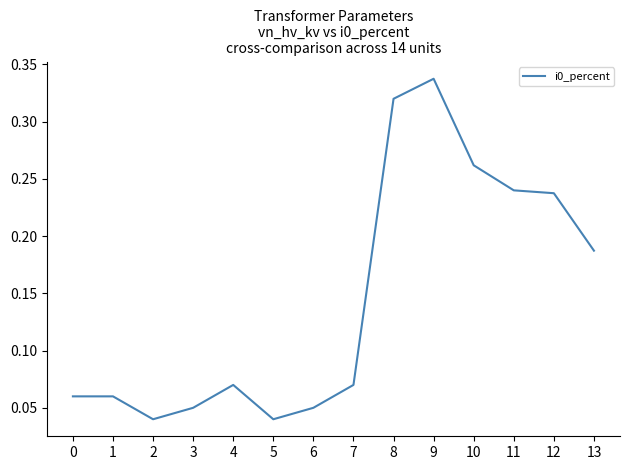

What is the sum of the values at 10 and 8?

0.6